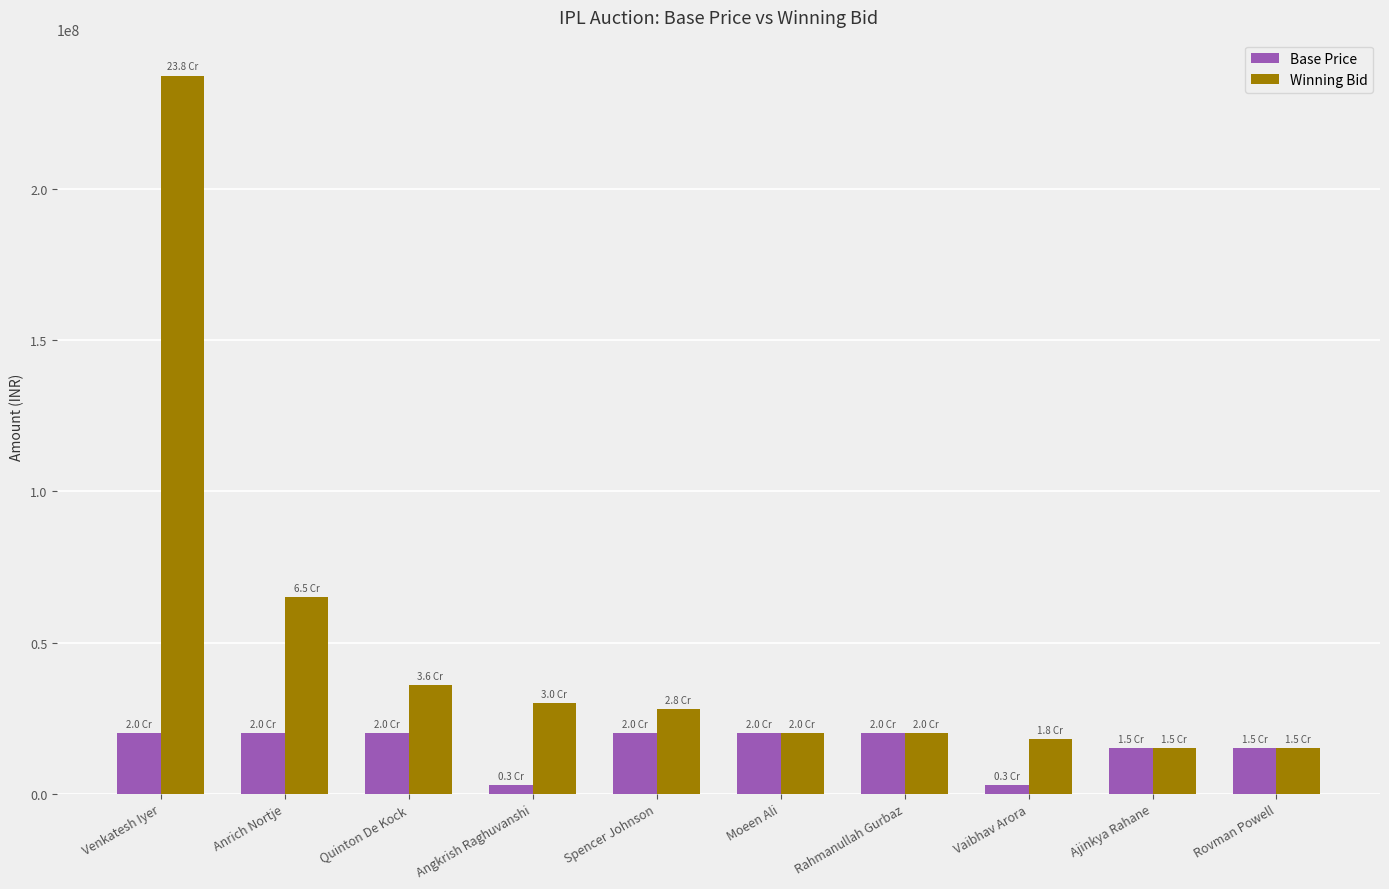

What is the label of the 10th bar from the right?

Venkatesh Iyer